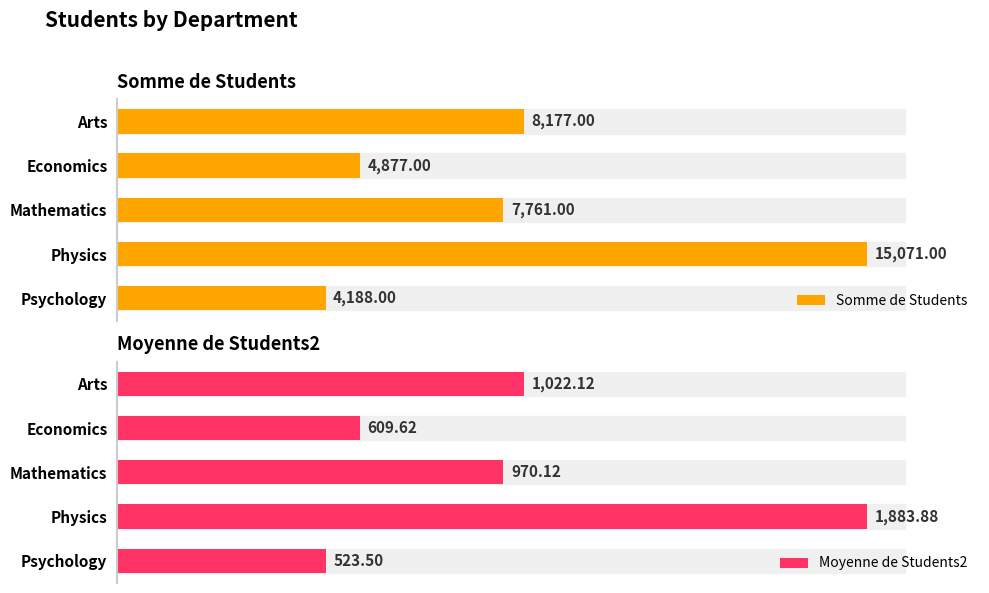

Rank the series at Arts from lowest to highest value.

Moyenne de Students2, Somme de Students